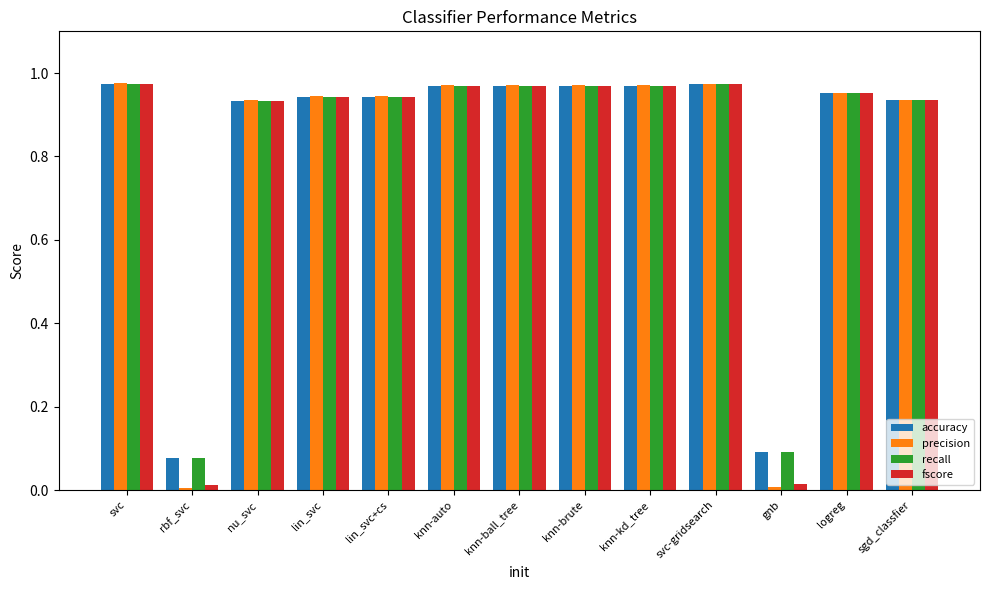

What is the average value of the fscore series?

0.8